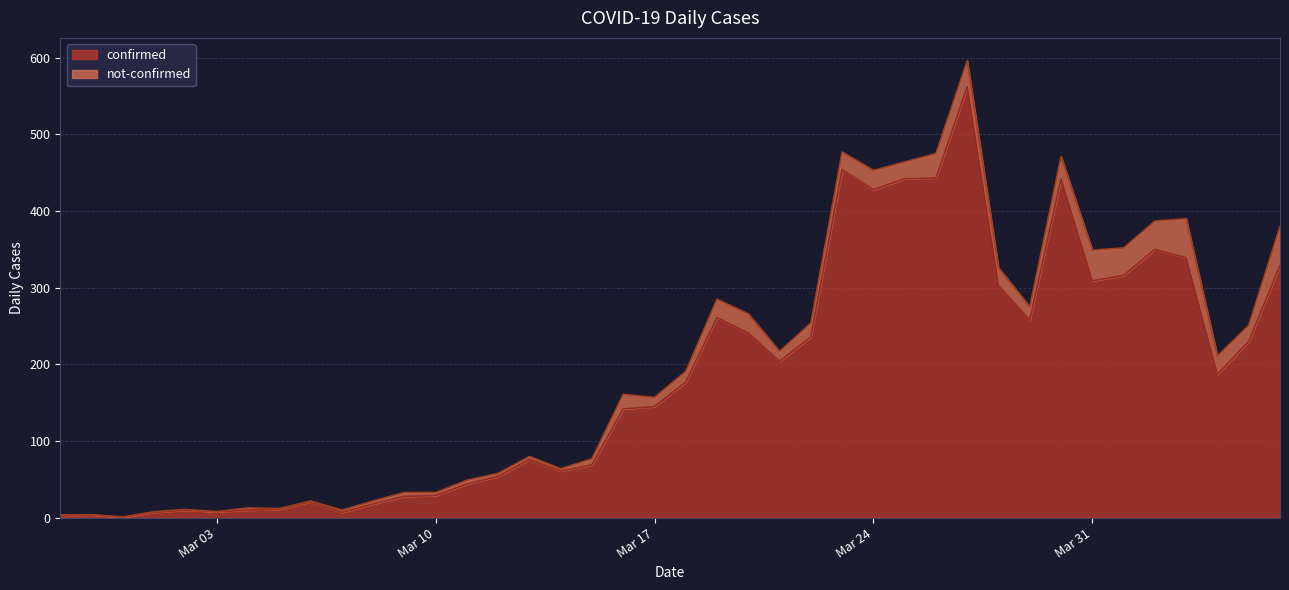

What is the maximum value for confirmed?

562